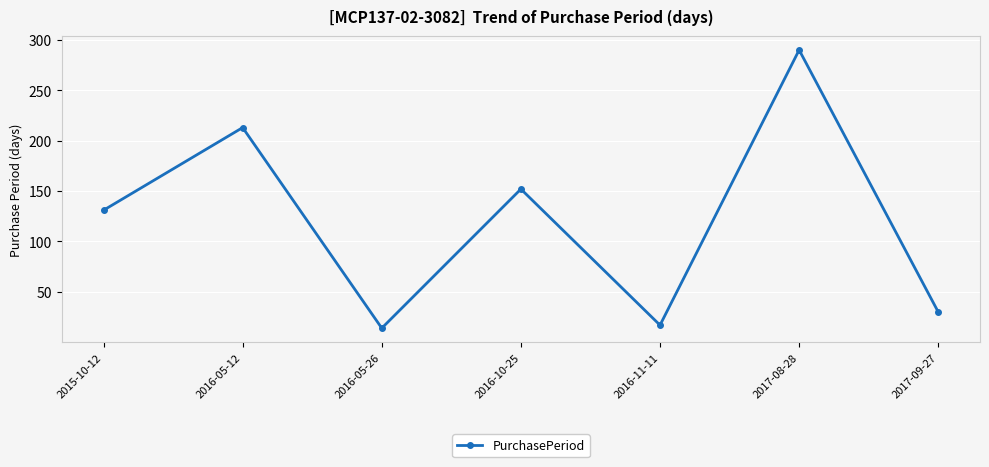

What is the average value?

121